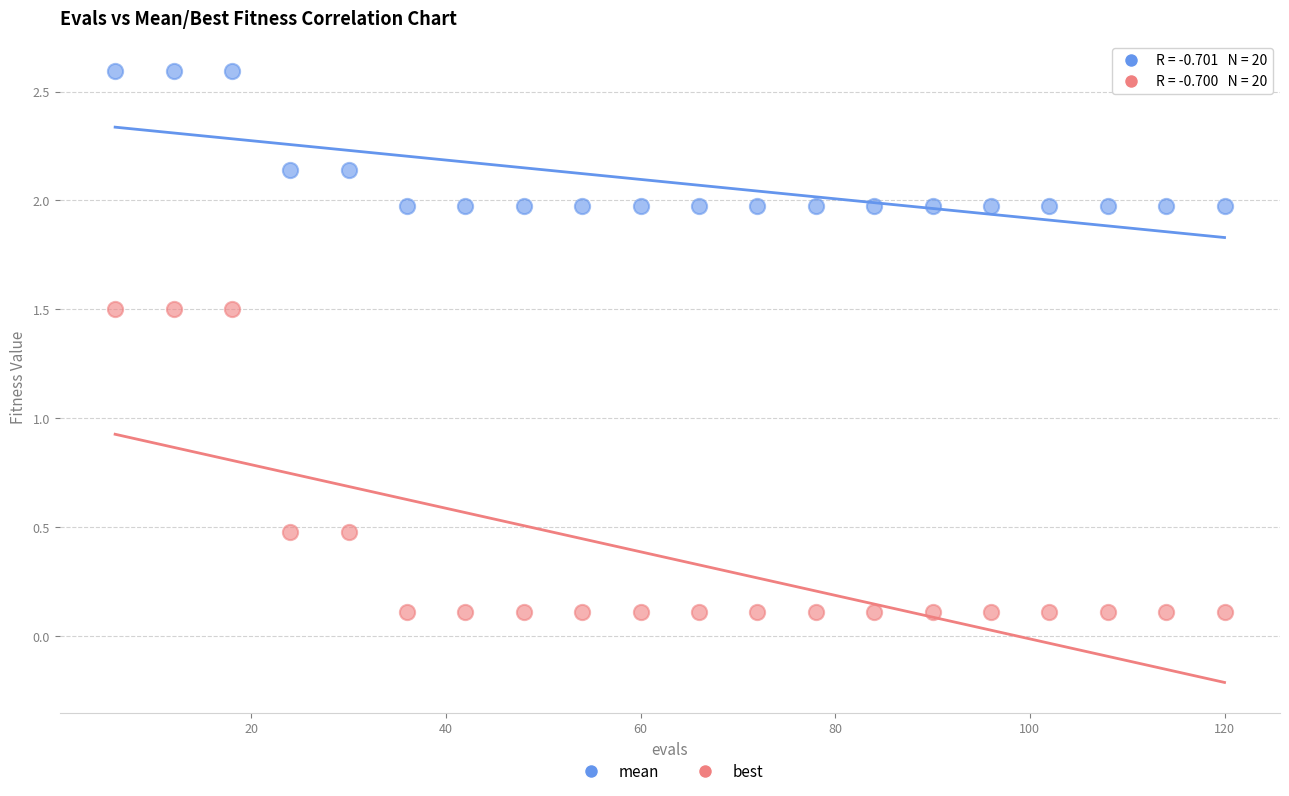

What are all the series names shown in the legend?

mean, best